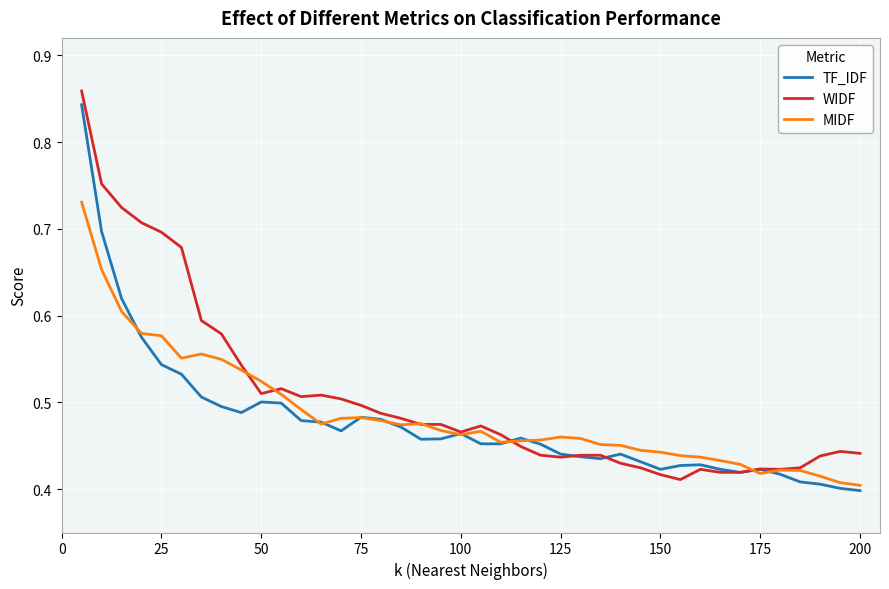

What is the difference between the second highest and minimum values in the WIDF series?

0.3